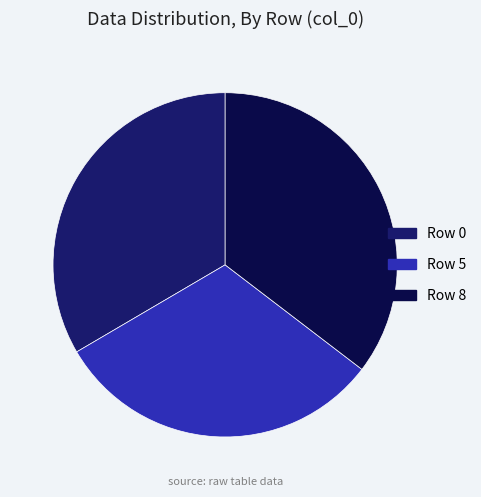

What is the largest slice in the pie chart?

Row 8